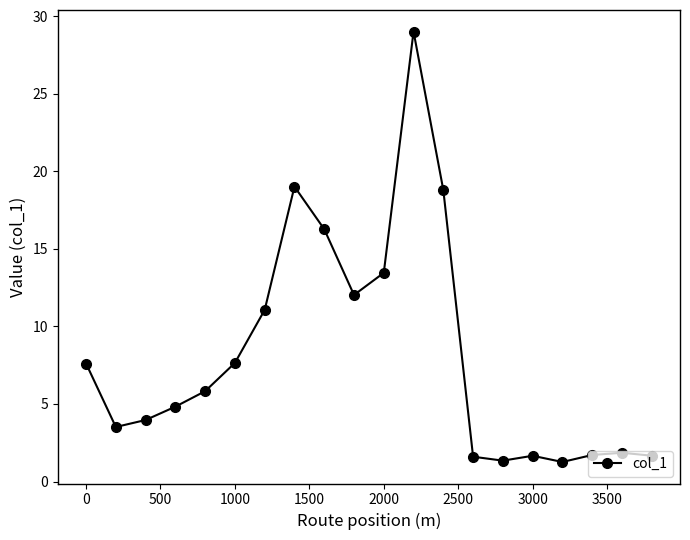

True or false: the data has more than 2 interior local peaks.

True